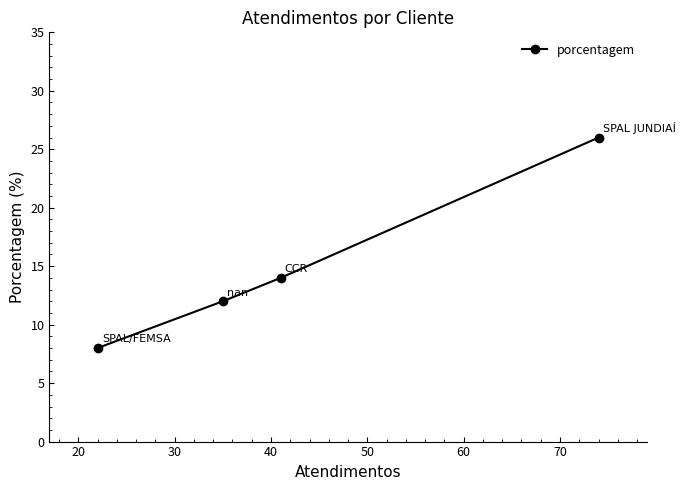

How many lines are shown in the chart?

1